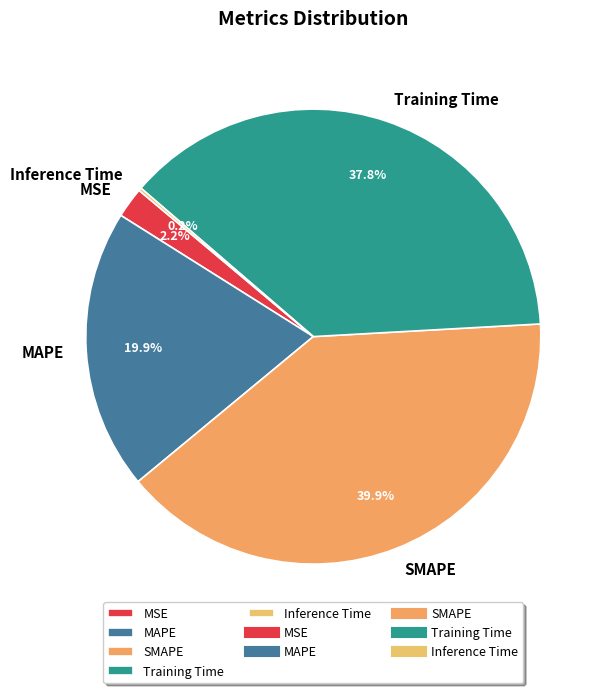

To the nearest percent, what portion does MSE represent?

2%